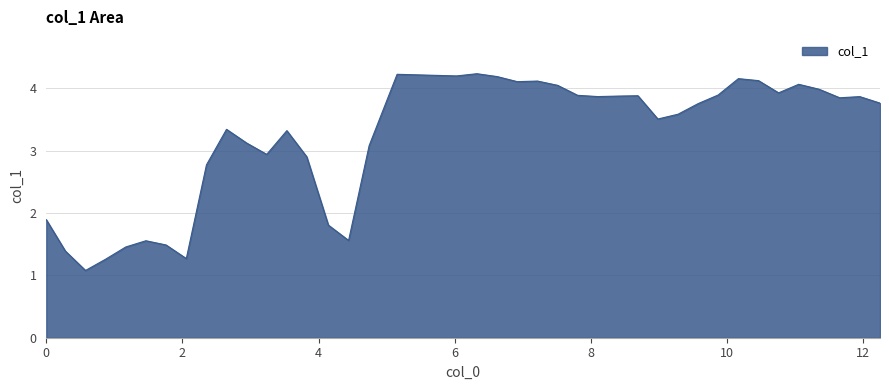

What is the minimum value shown in the chart?

1.1